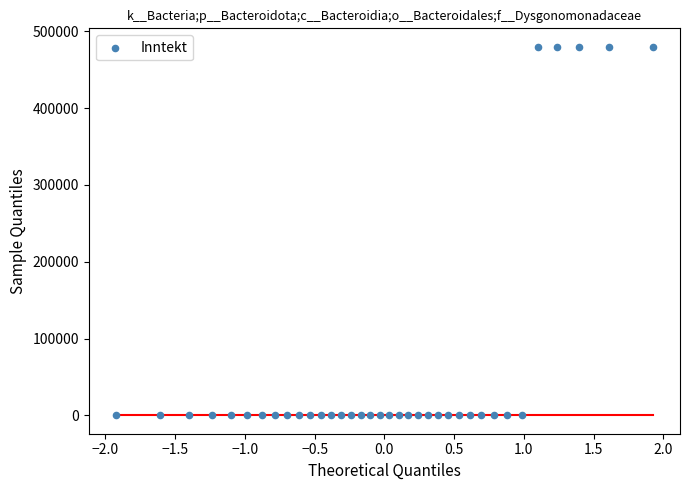

What is the range of Y values (max minus min)?

480000